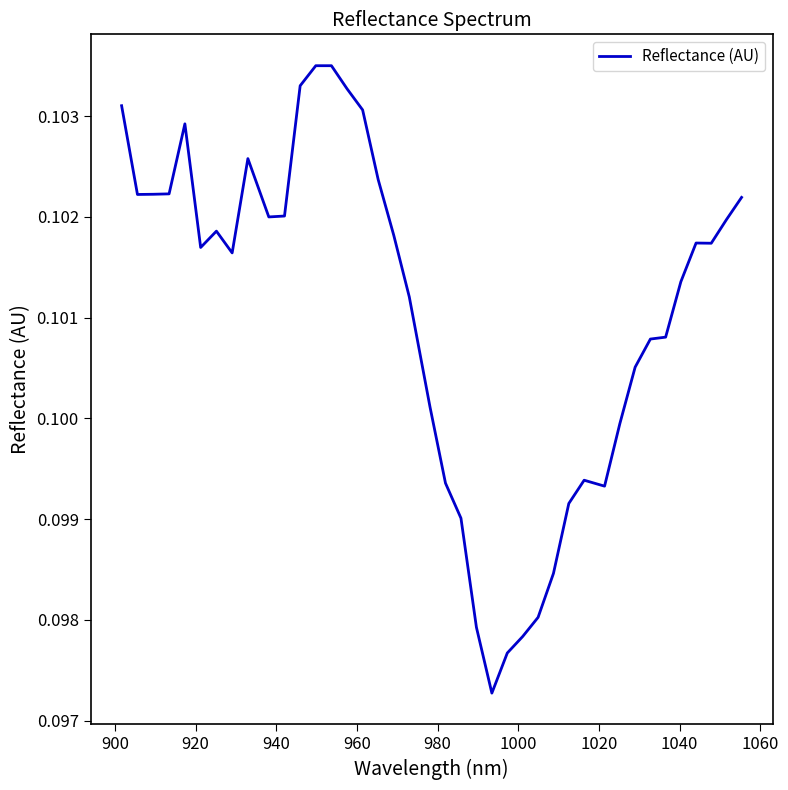

Is this an area chart (filled region under the line)?

No